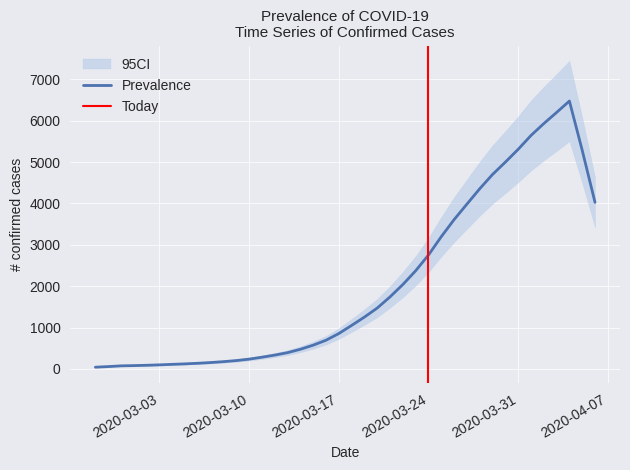

At which label does the data first exceed 993?

2020-03-19